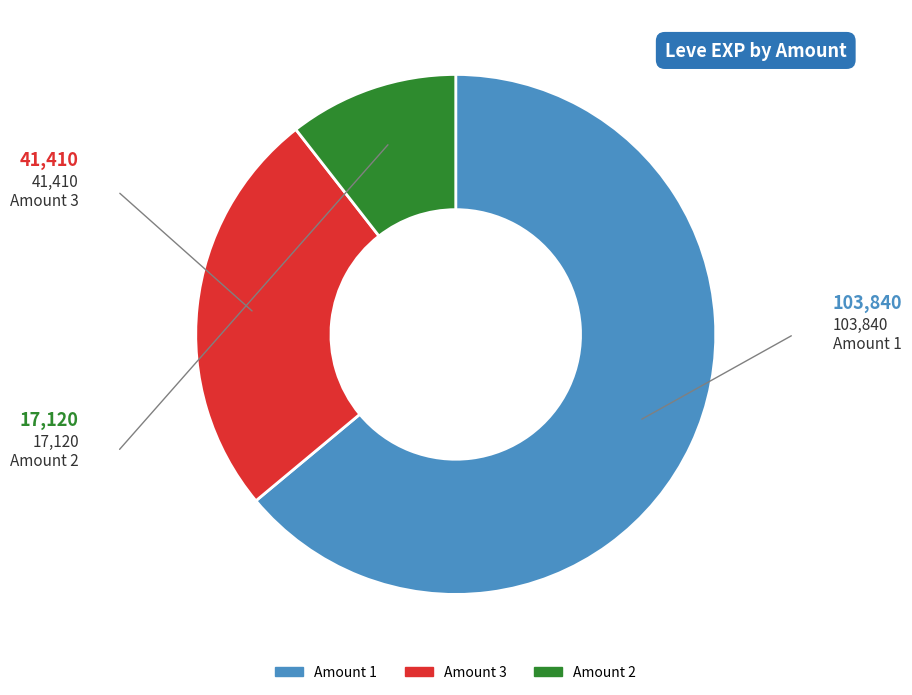

Is there a majority slice in this chart?

Yes